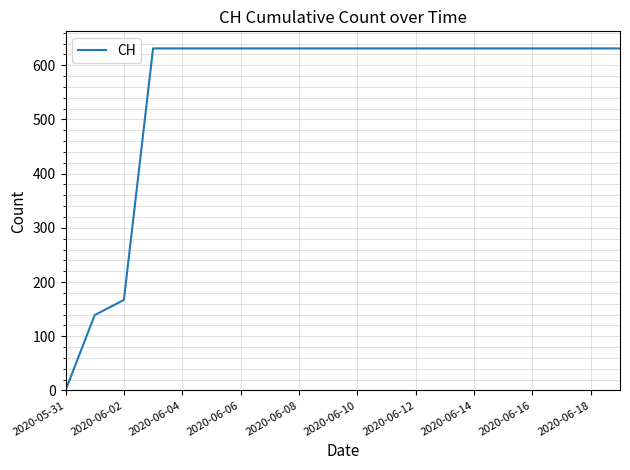

Reading left to right, extract all data points from this chart.

0	139	167	631	631	631	631	631	631	631	631	631	631	631	631	631	631	631	631	631